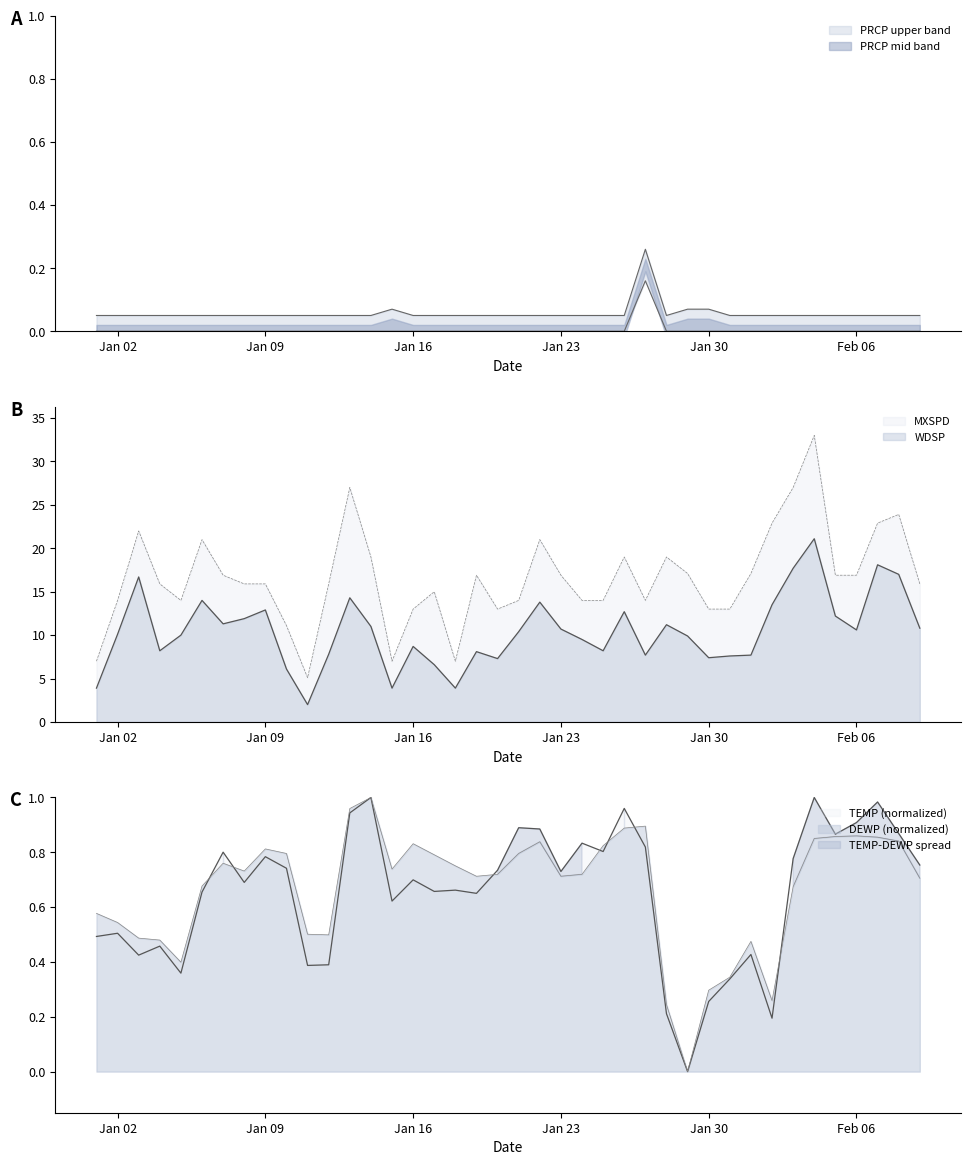

What is the approximate value of WDSP at 2023-01-19?

8.1